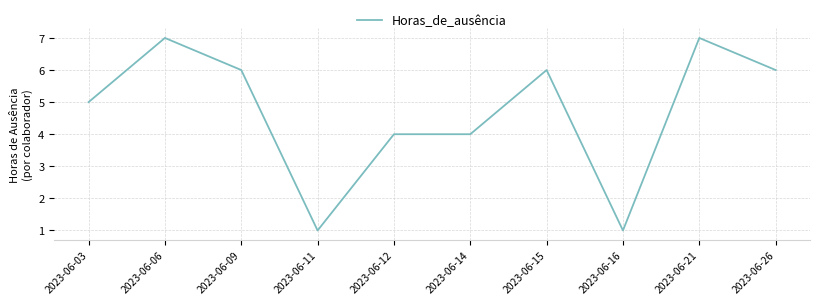

What is the difference between the second highest and minimum values?

6